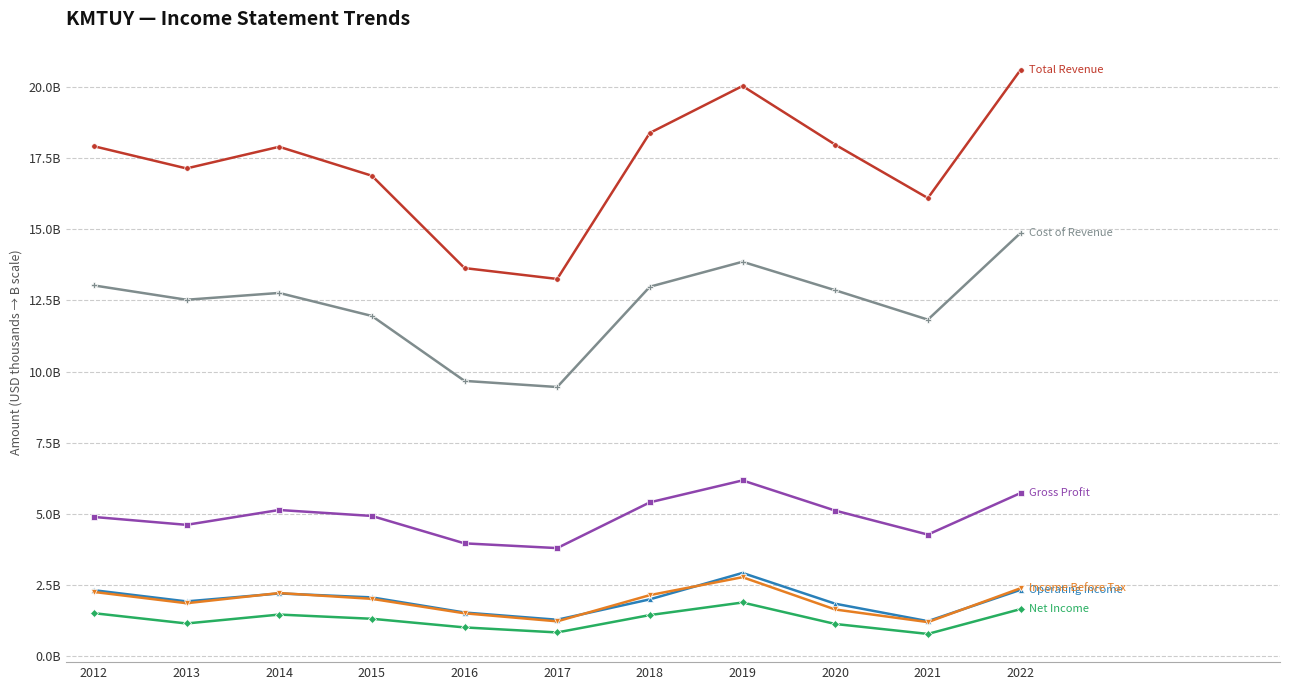

Does the chart have visible grid lines?

Yes